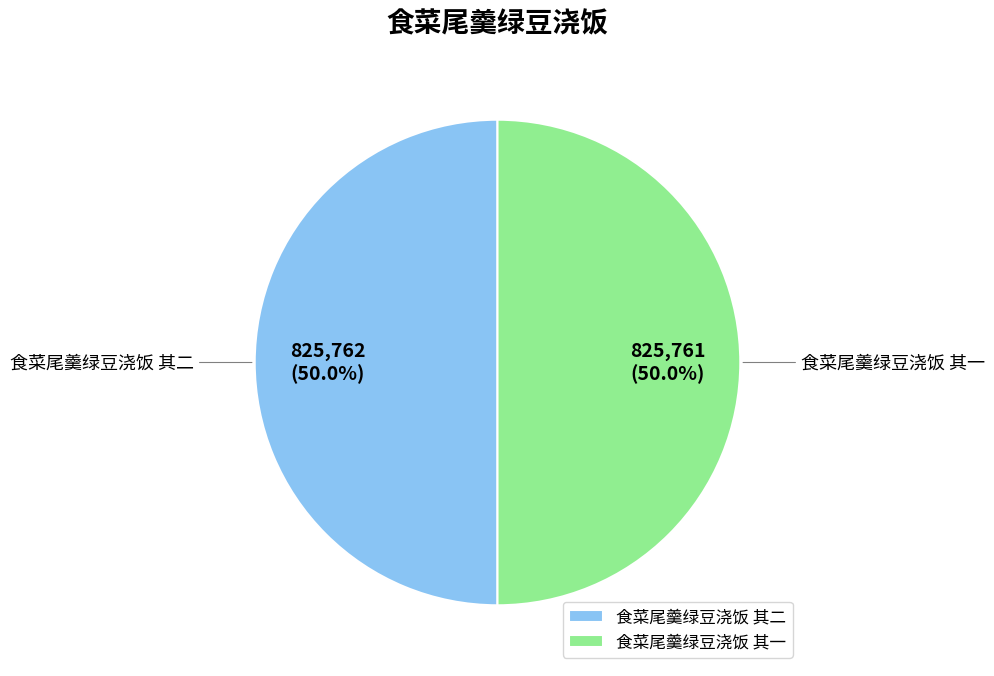

What is the ratio of the value at 食菜尾羹绿豆浇饭 其二 to the value at 食菜尾羹绿豆浇饭 其一?

1.0